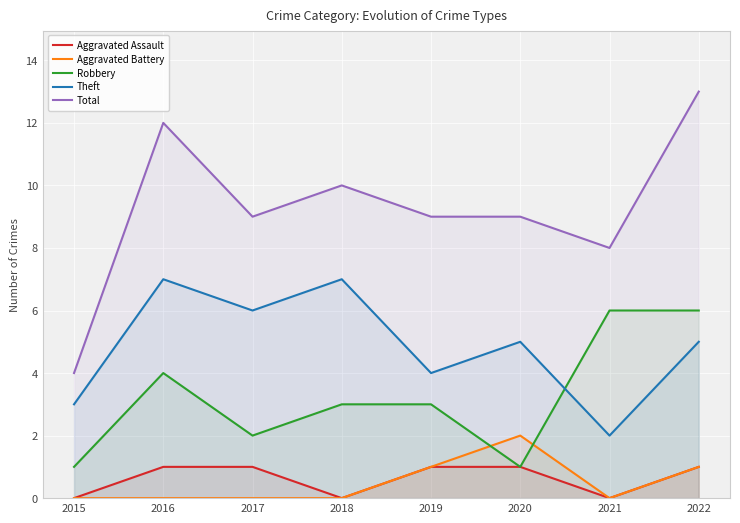

Does the chart display data point markers on the line(s)?

No